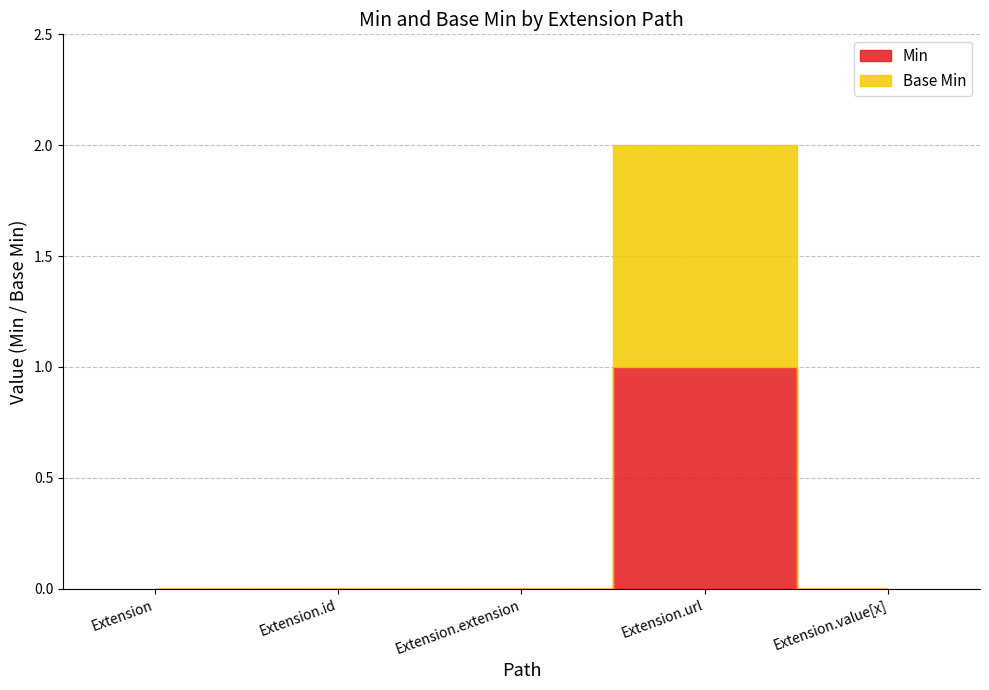

What position from the right is 5?

1